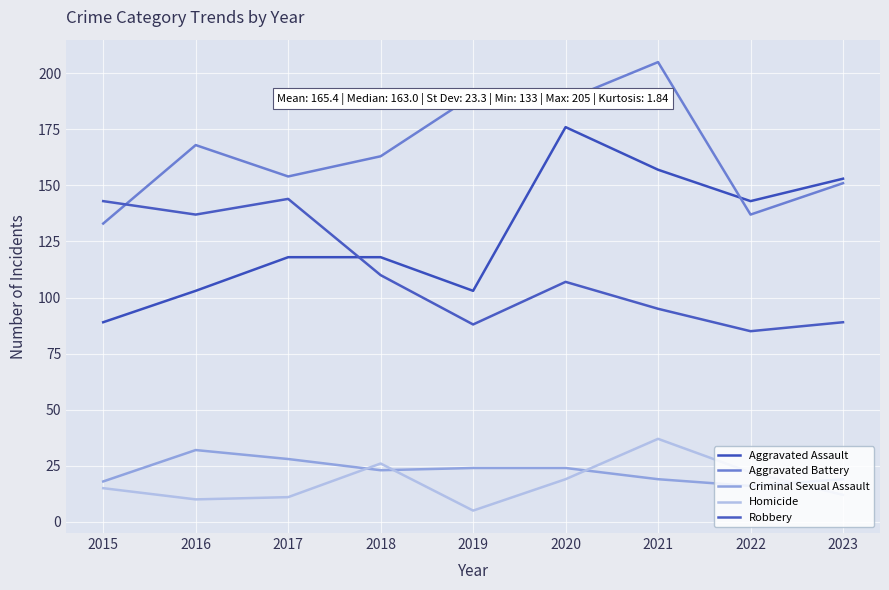

What is the average value of the Criminal Sexual Assault series?

23